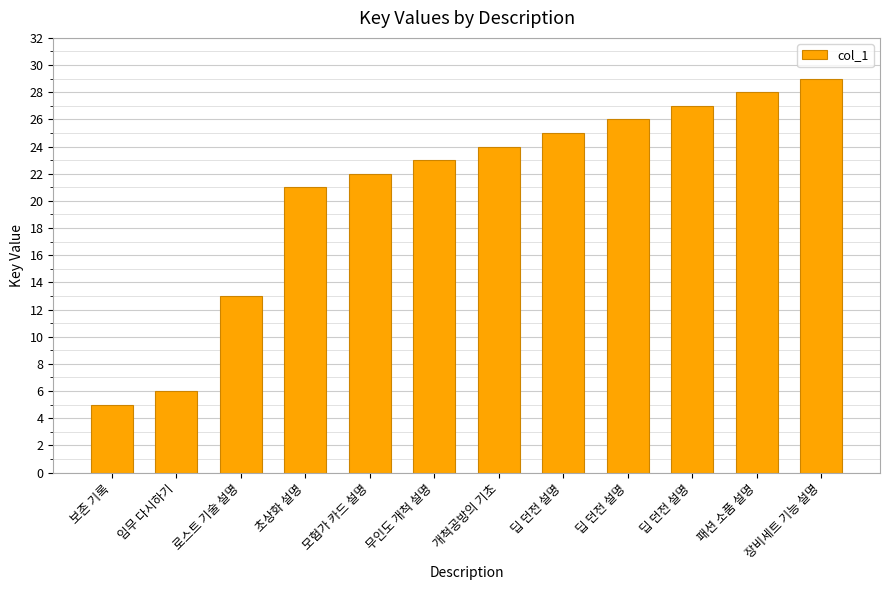

What value does the data have at 초상화 설명, to the nearest 5?

20